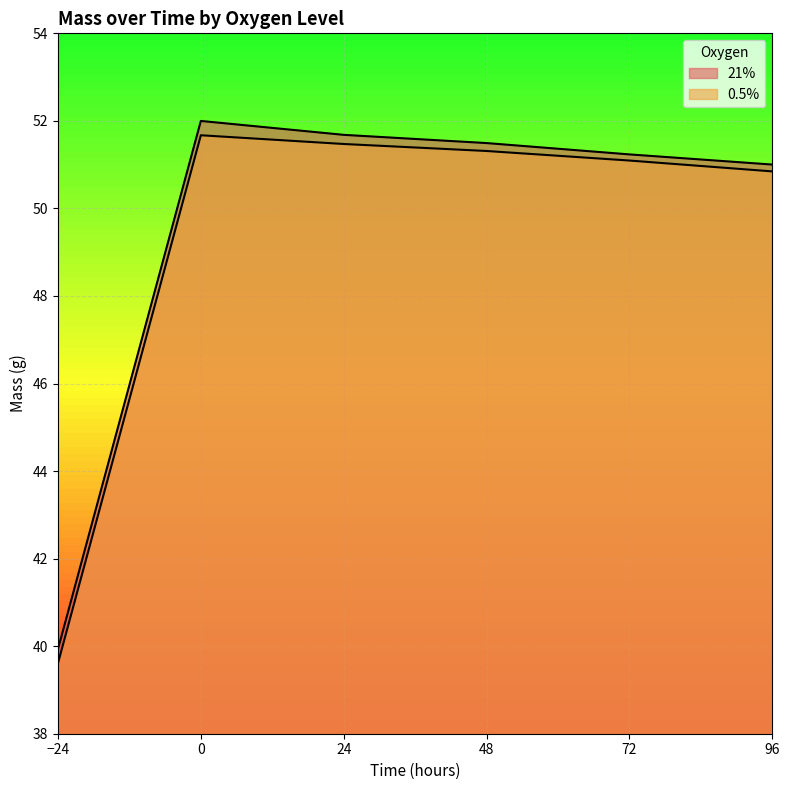

True or false: 0.5% has a value of 22.0 at 96.

False